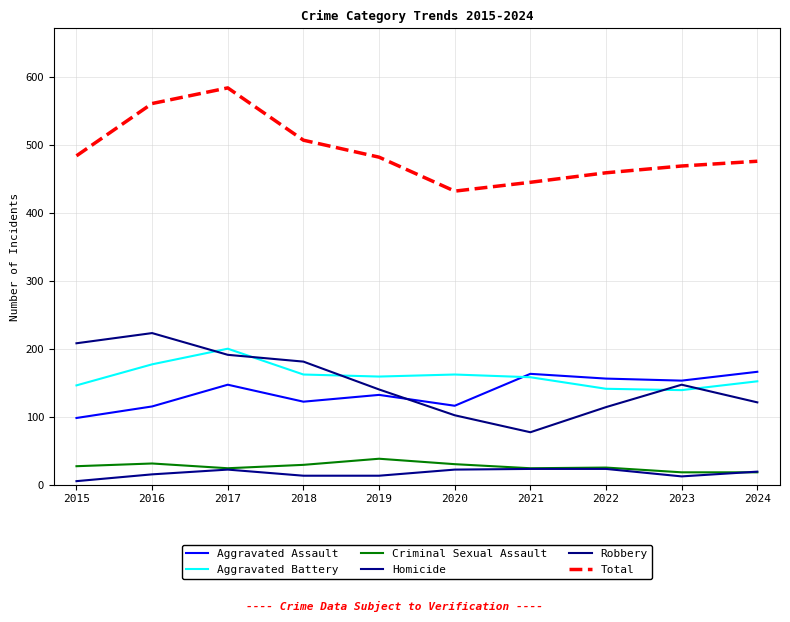

What is the difference between the maximum and minimum values in the Criminal Sexual Assault series?

20